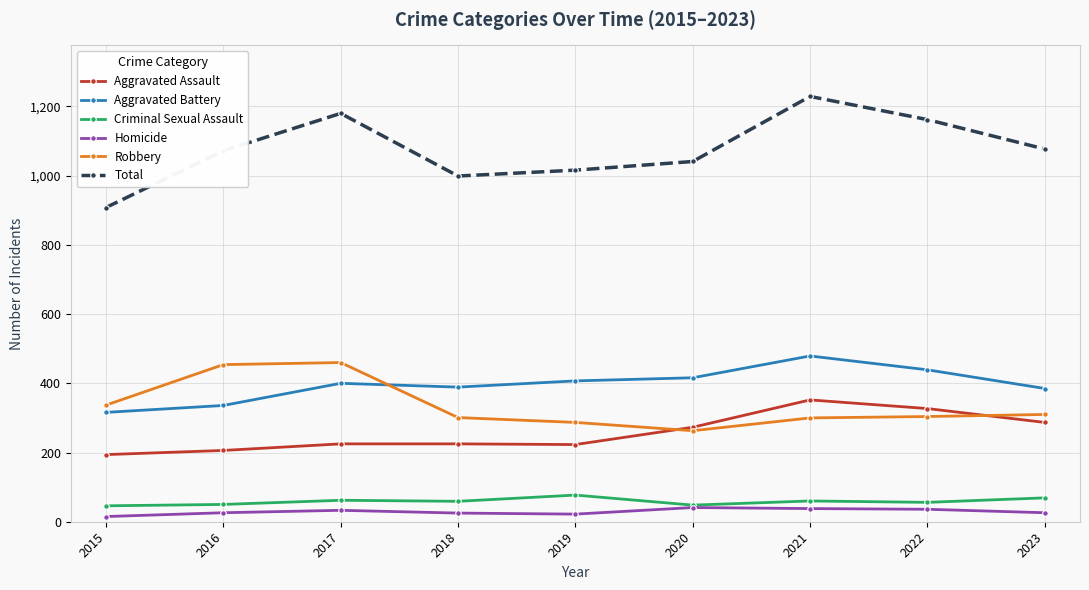

What is the difference between the highest and lowest values at 2017?

1147